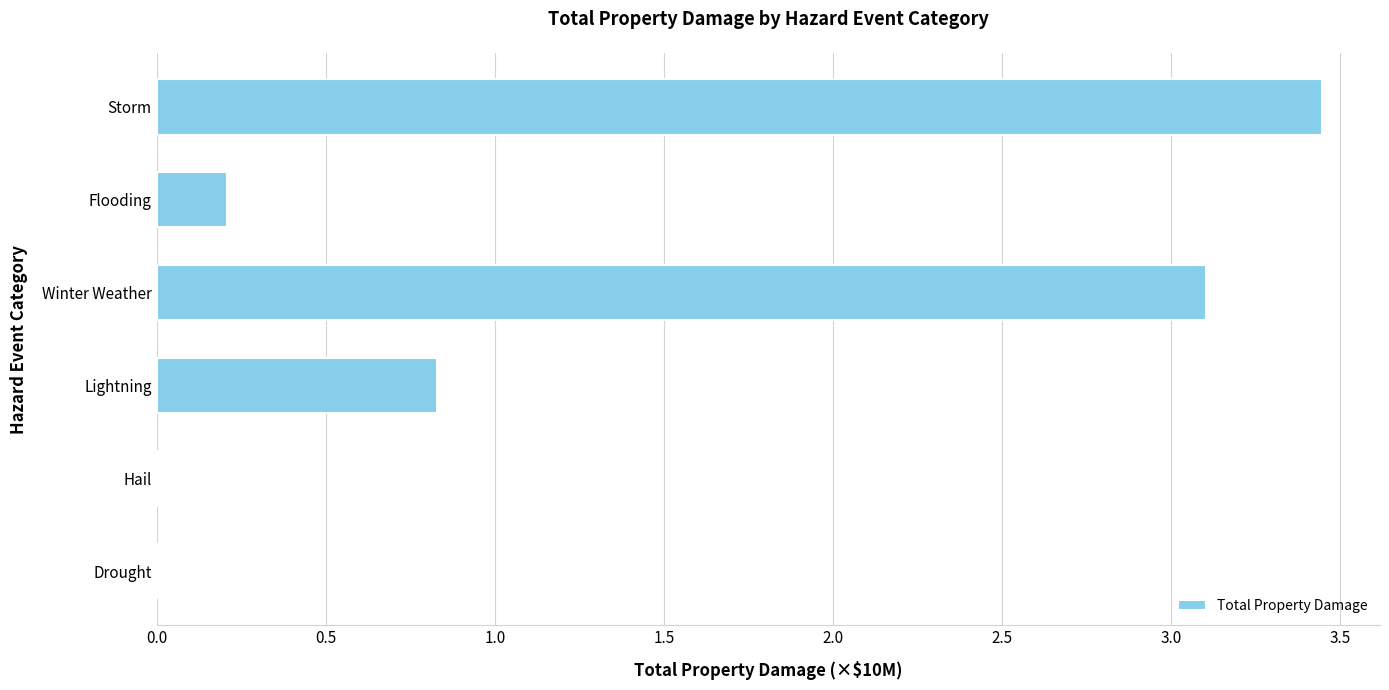

What is the sum of all values?

7.6